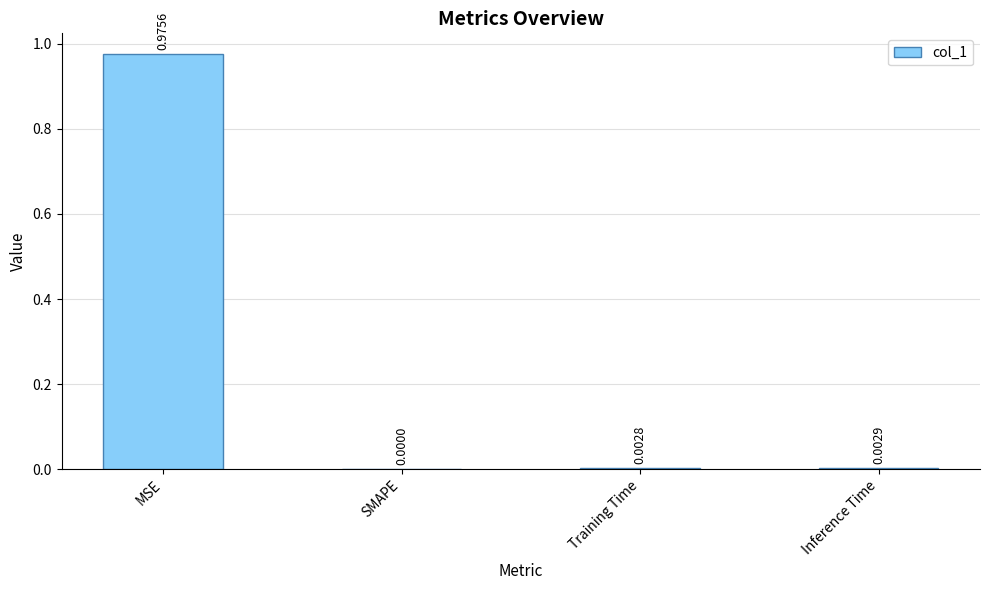

At which label is the value closest to 0?

SMAPE